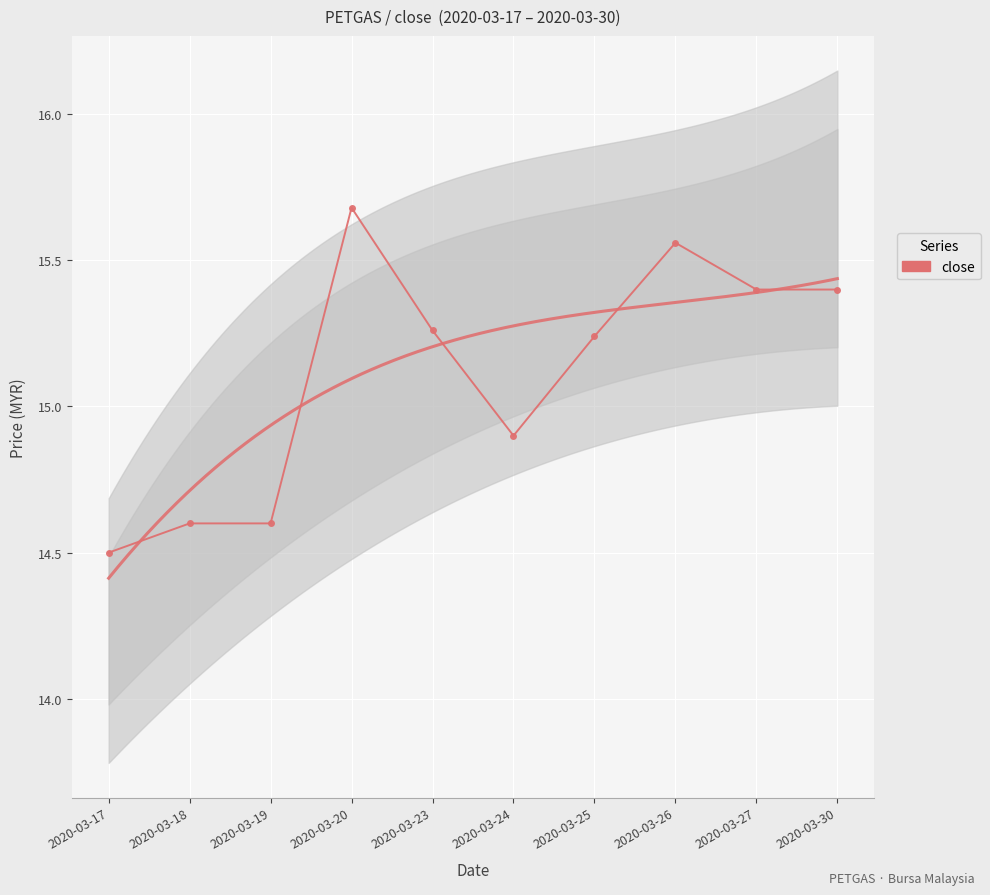

The value at 2020-03-20 is 27.1. True or false?

False